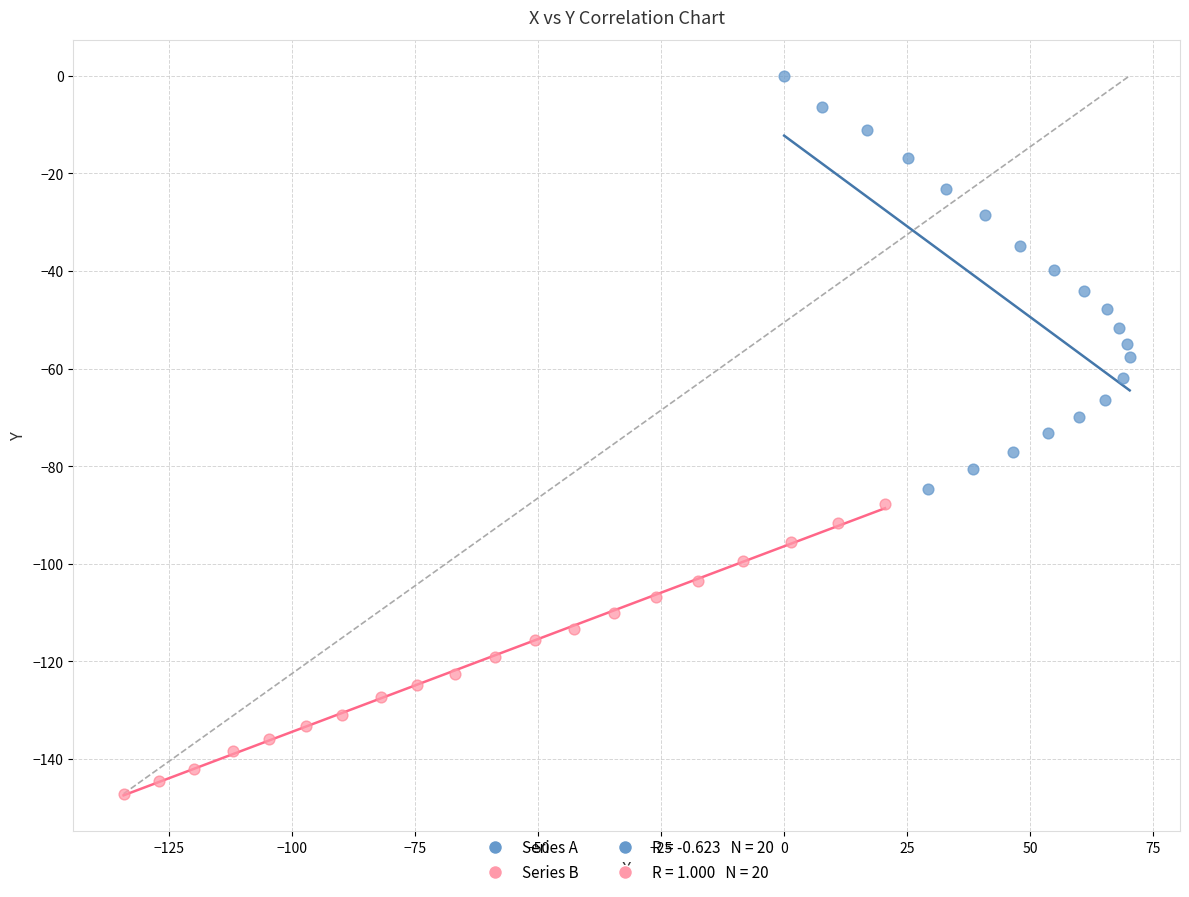

Which series has the largest Y range (max minus min)?

Series A